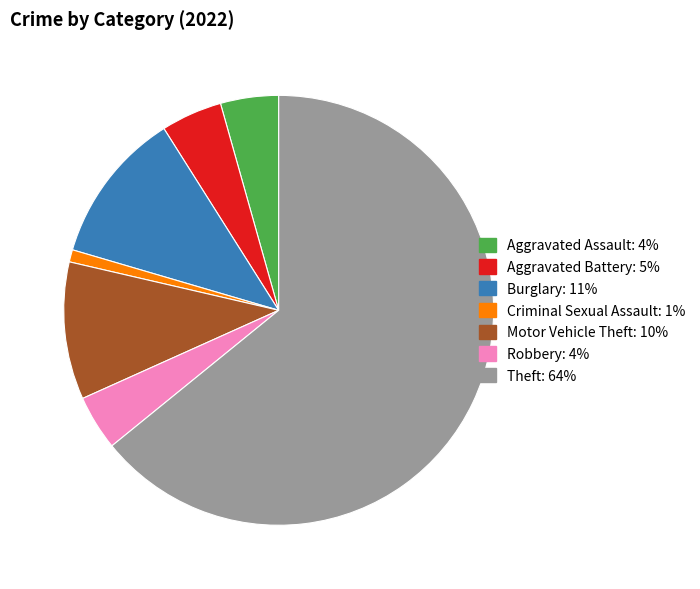

Count the number of slices in the pie.

7